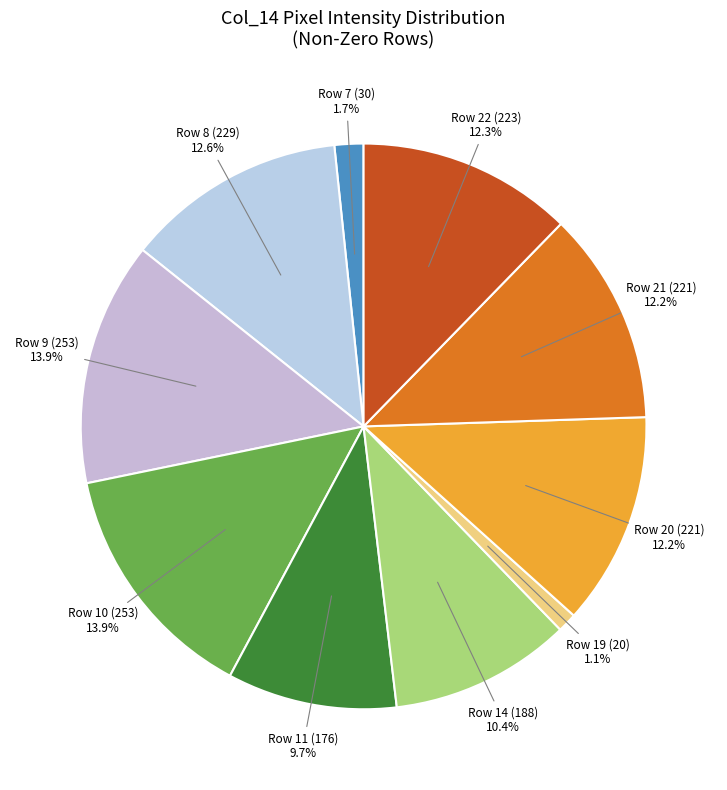

Does any single category account for the majority?

No